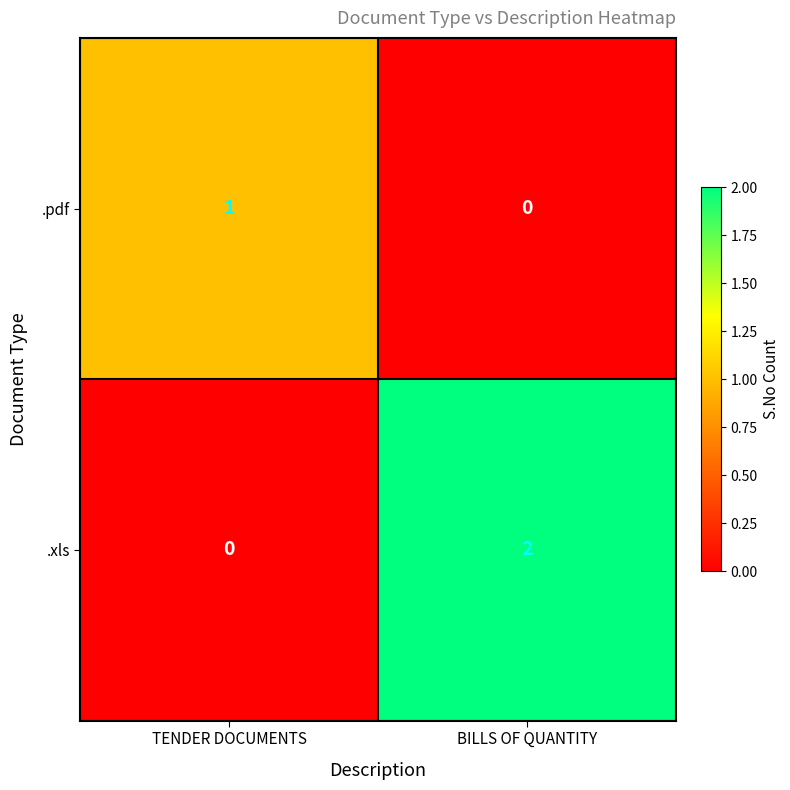

Which series changed the most between TENDER DOCUMENTS and BILLS OF QUANTITY?

.xls